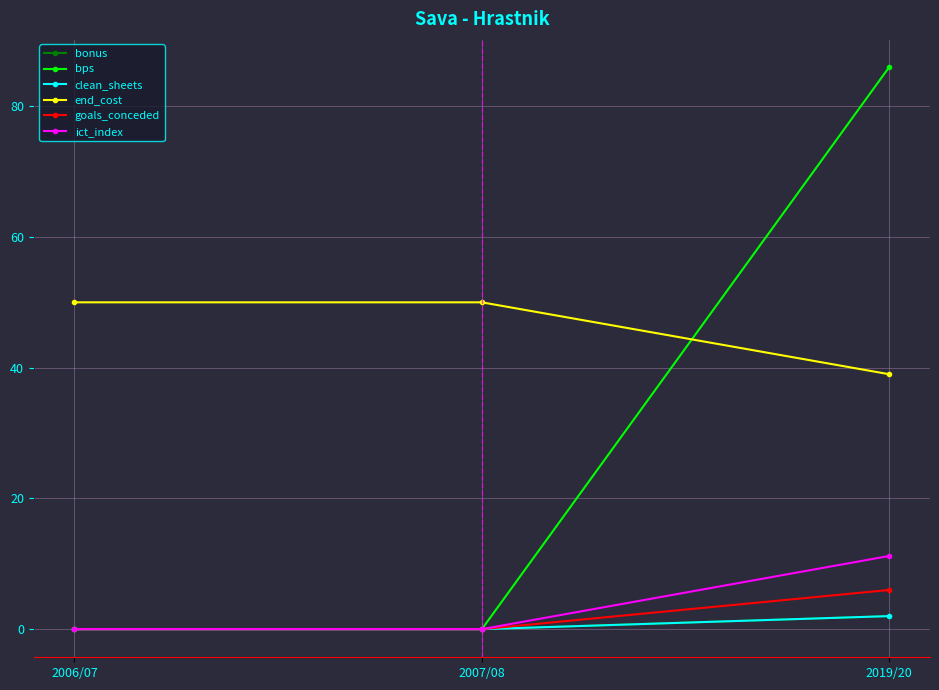

What is the average value of the ict_index series?

3.7